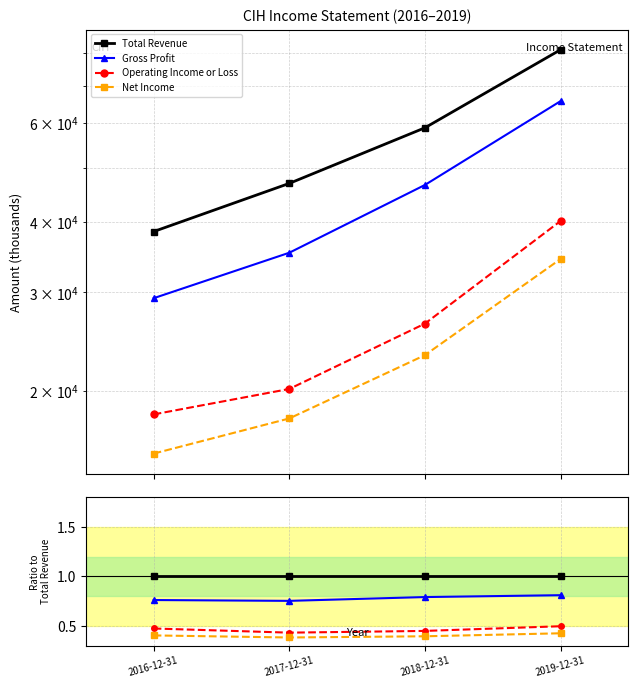

How many series are shown in this chart?

4